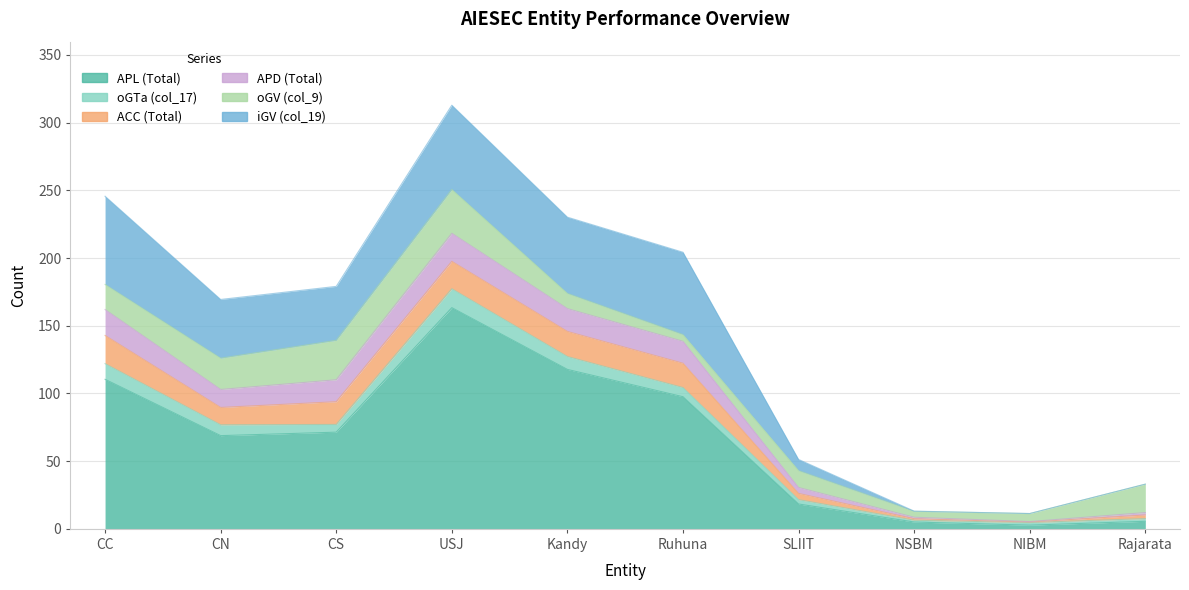

Which category has the highest value across all series?

USJ